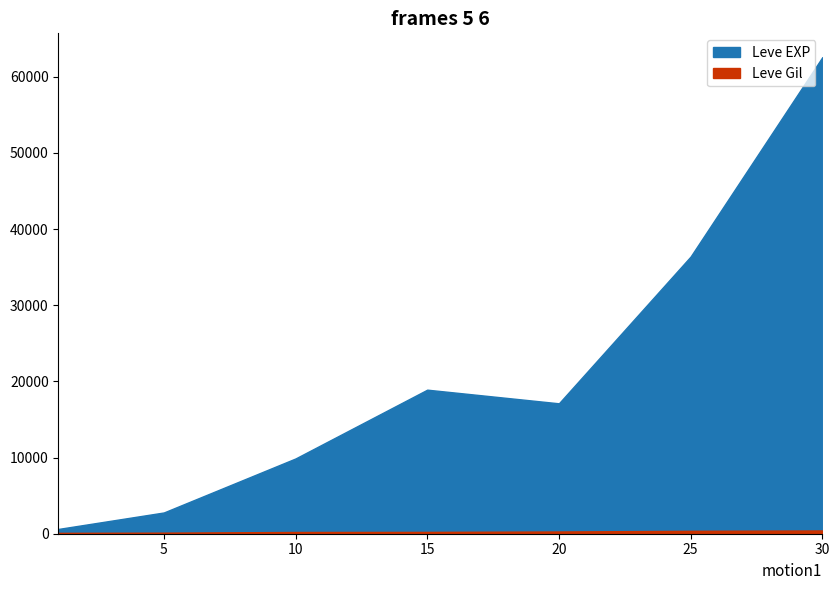

True or false: Leve EXP and Leve Gil intersect in this chart.

False